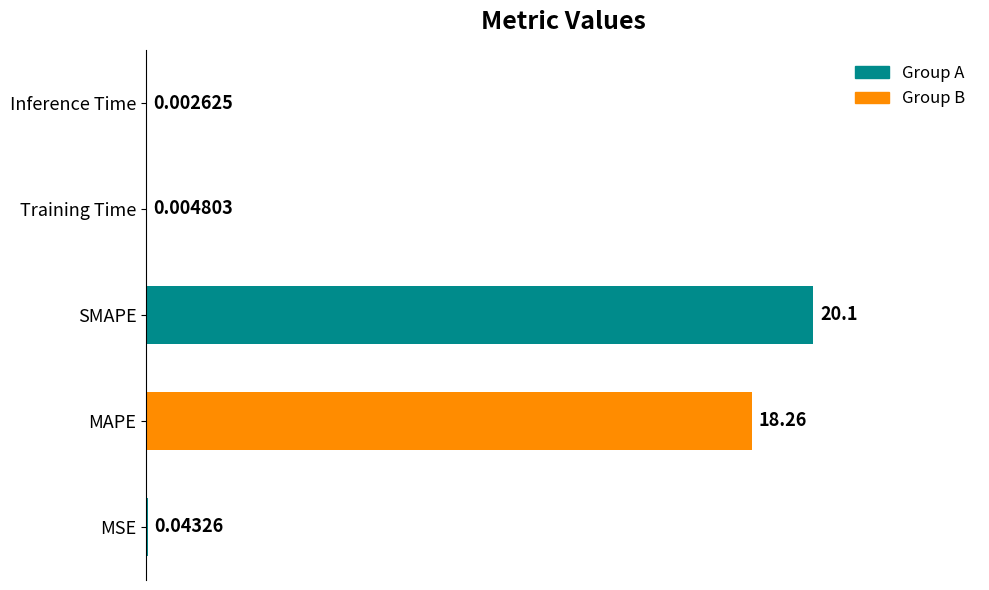

What is the sum of all values?

38.4